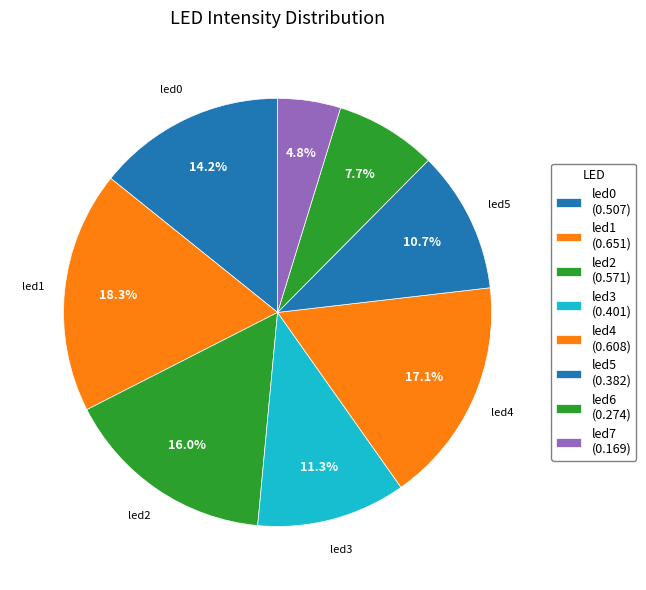

Count the number of slices in the pie.

8